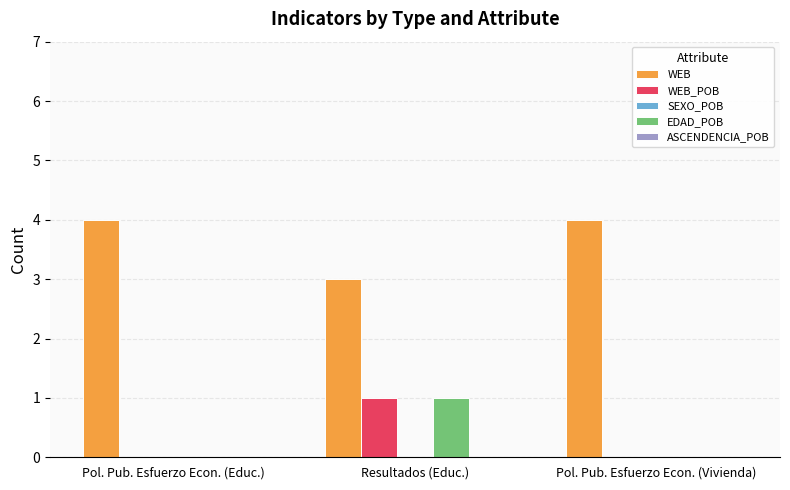

Which category has the highest value in the EDAD_POB series?

Resultados (Educ.)